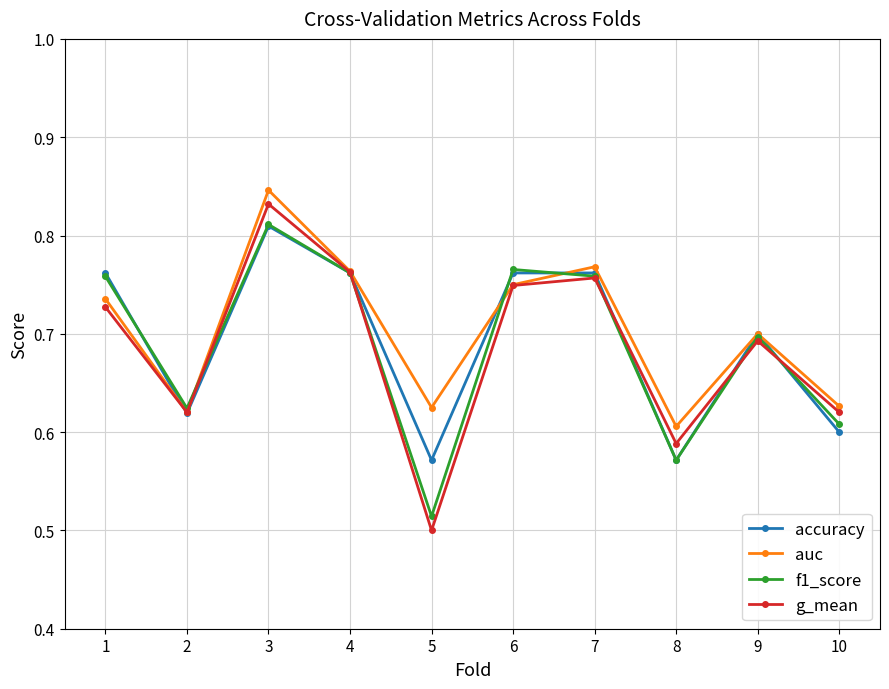

Is it true that auc equals 1.1 at 9?

False